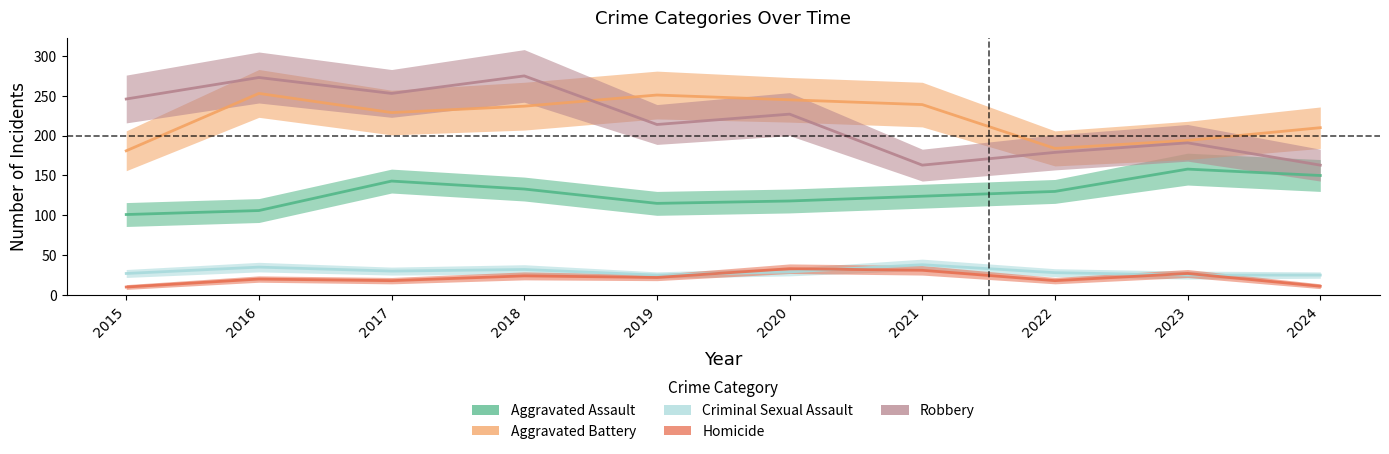

The value of Aggravated Assault at 2017 is 143. True or false?

True